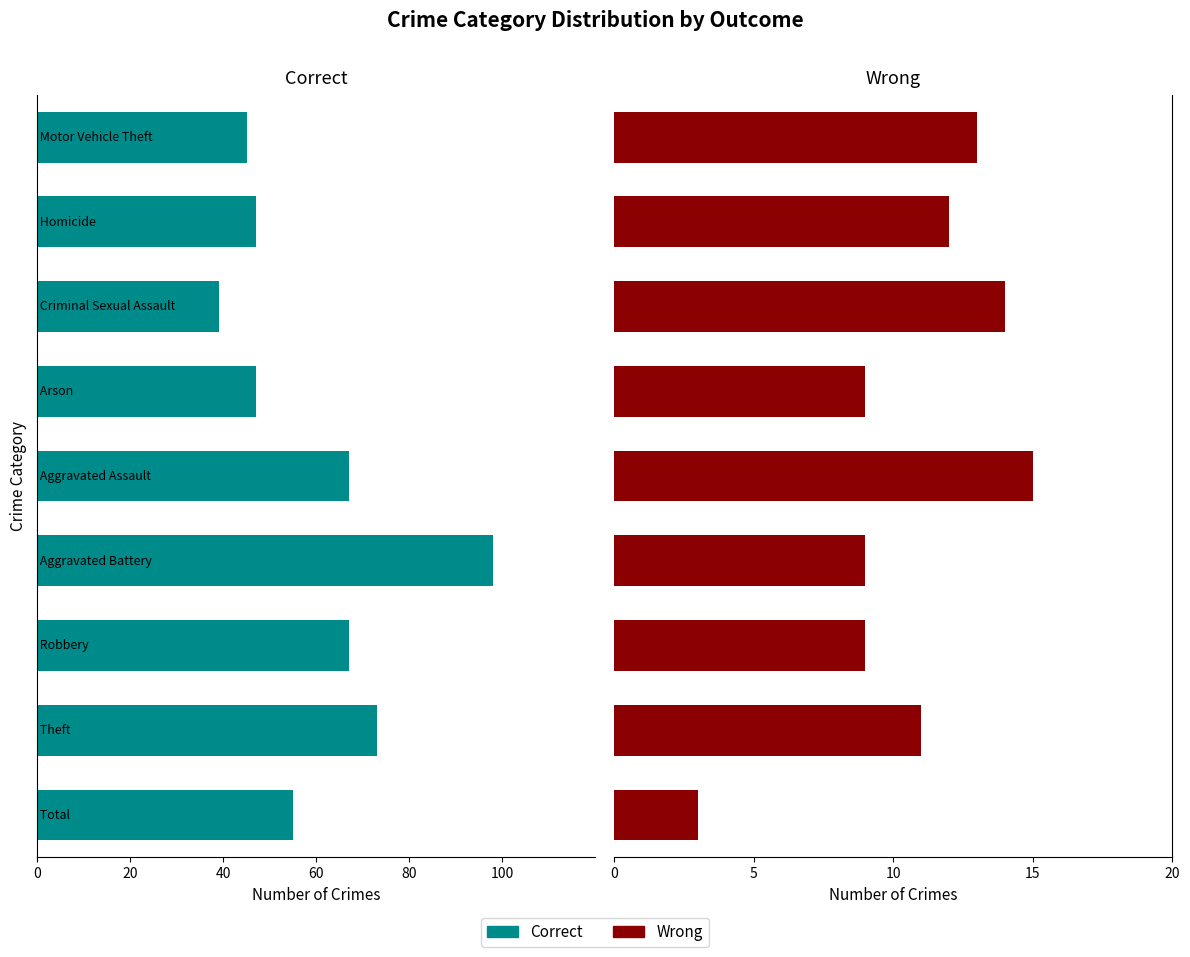

True or false: Correct has a value of -27 at 100.

False